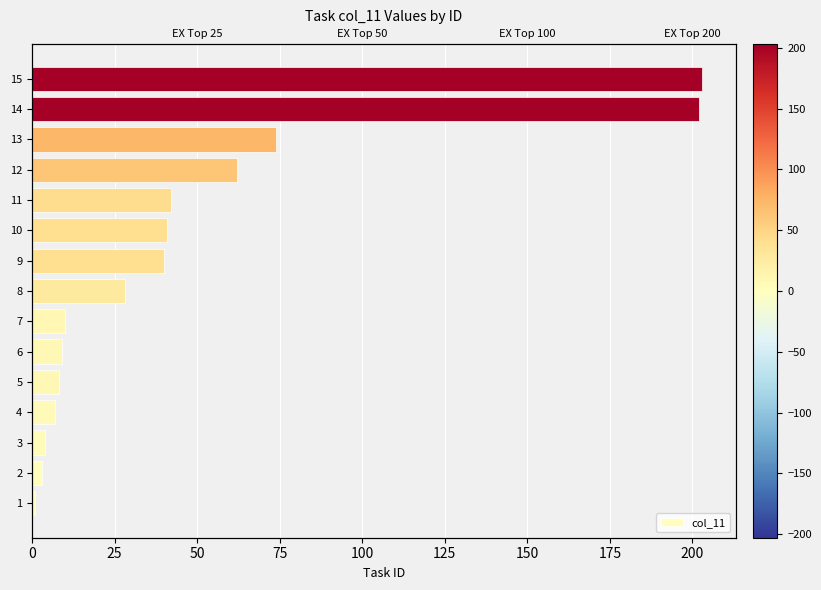

Reading left to right, transcribe all the data shown in this chart.

1	3	4	7	8	9	10	28	40	41	42	62	74	202	203